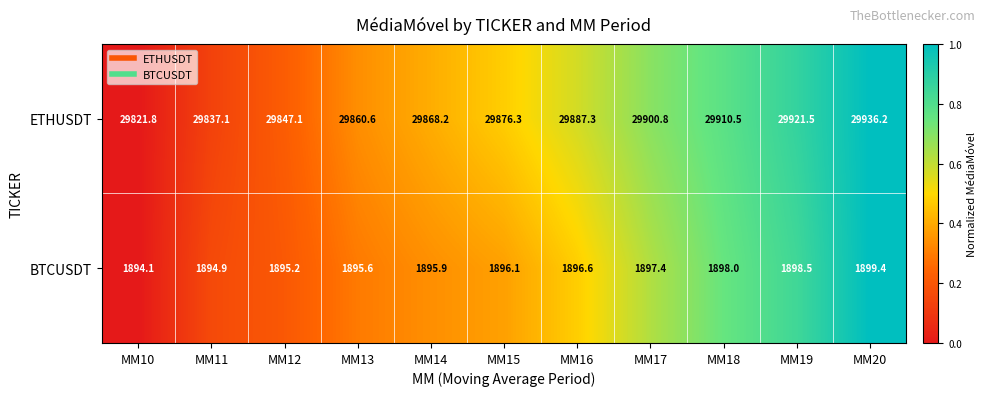

Which label corresponds to the smallest value in the chart?

MM10